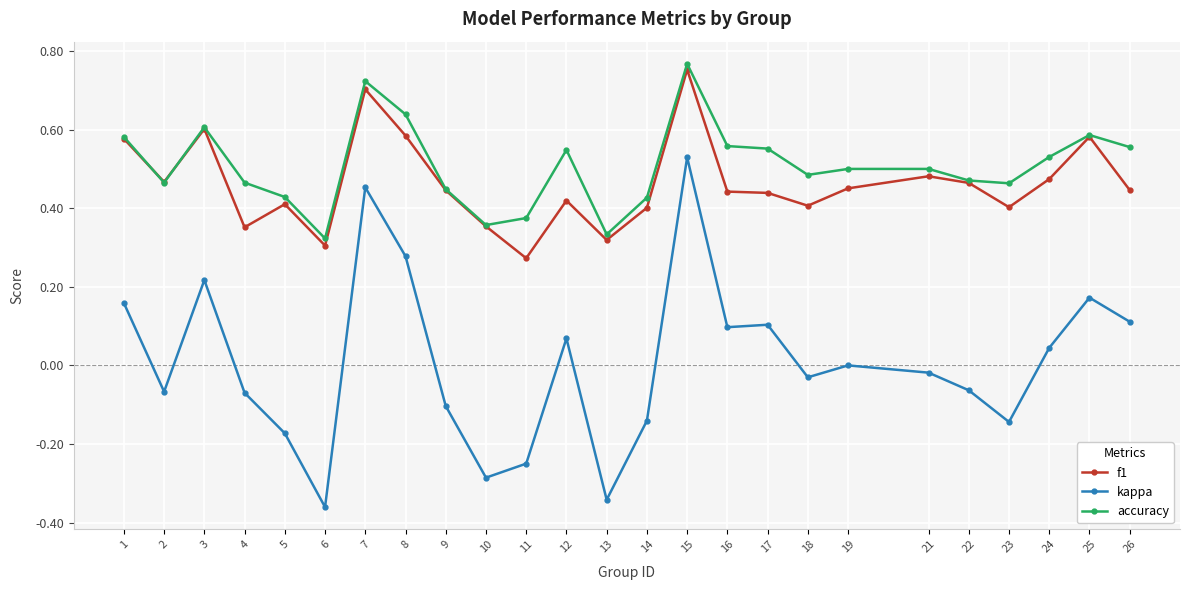

What is the total value across all series at 17?

1.1